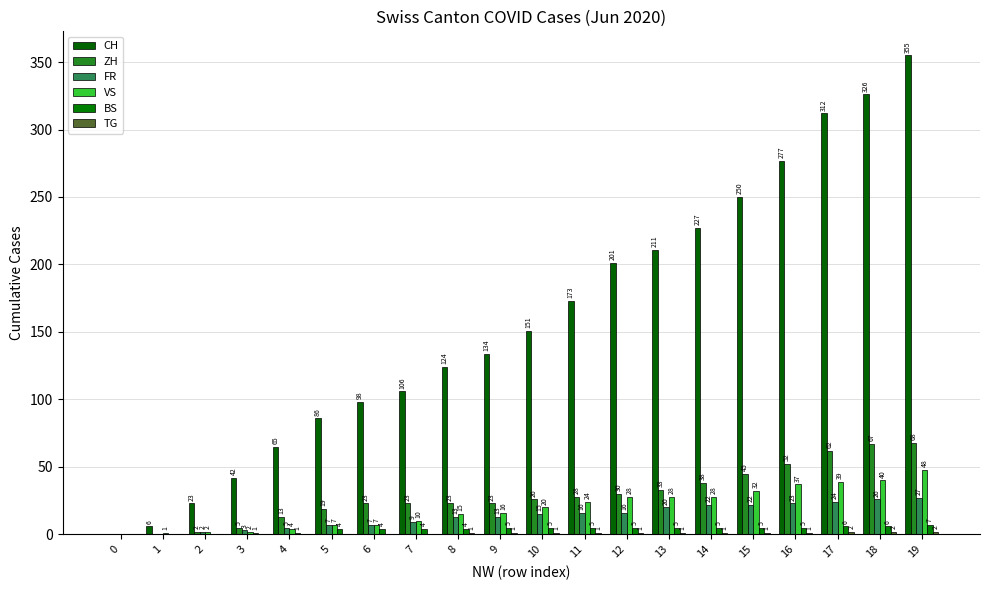

Which series has the widest spread of values?

CH